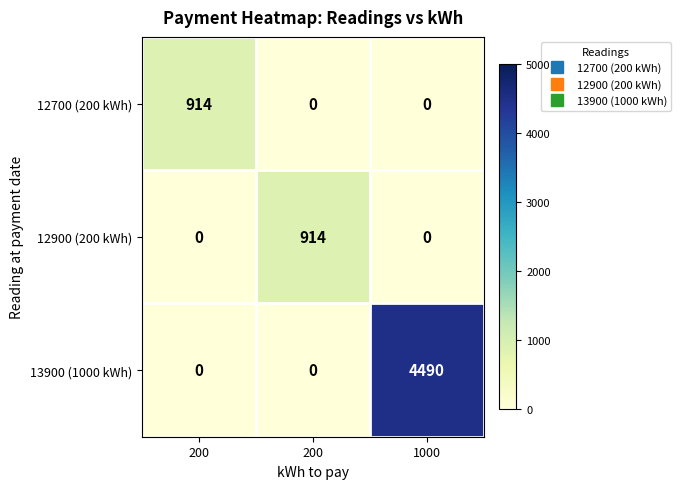

What is the total value across all series at 200?

914